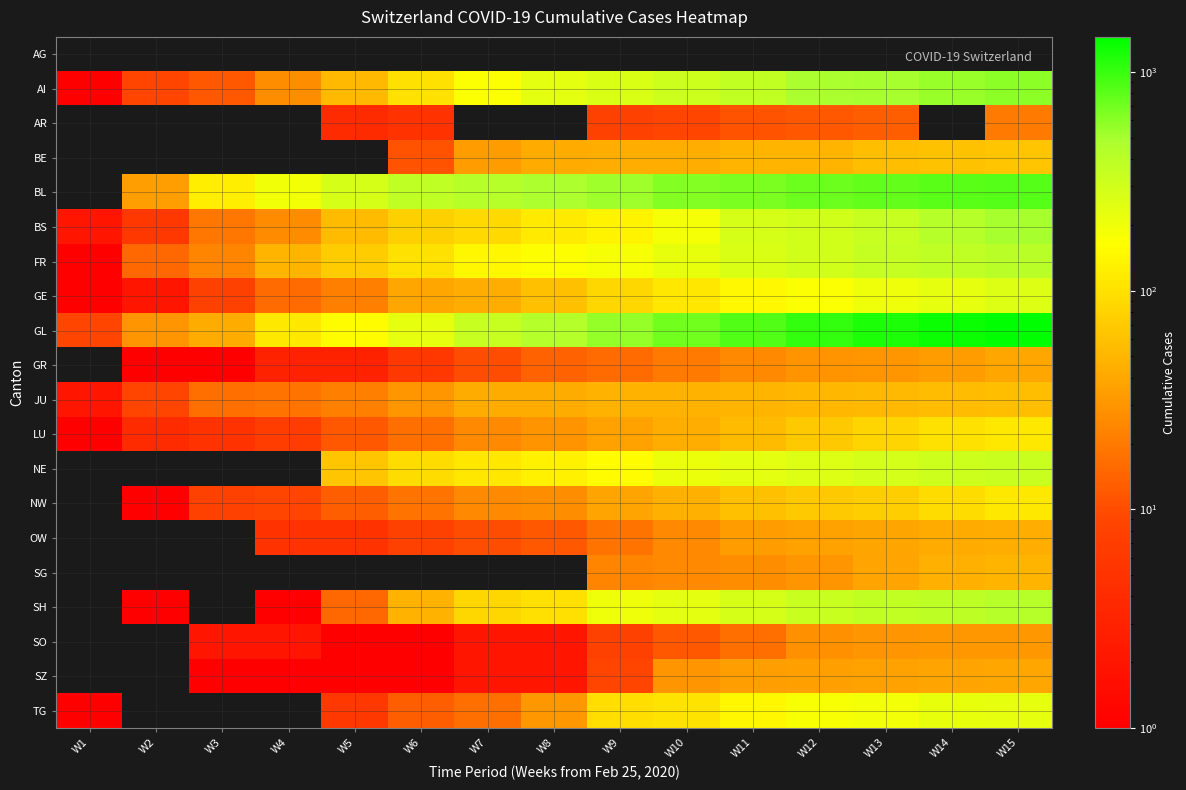

At which category is the sum across all series the highest?

W15